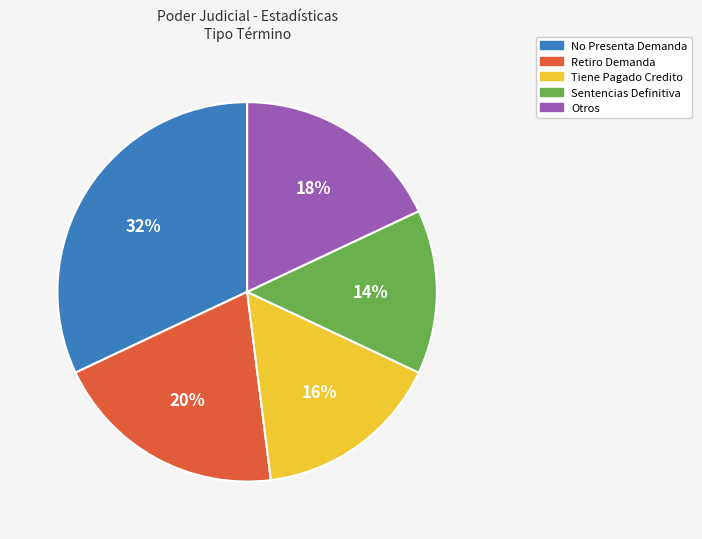

Is there any slice that represents more than half of the pie?

No